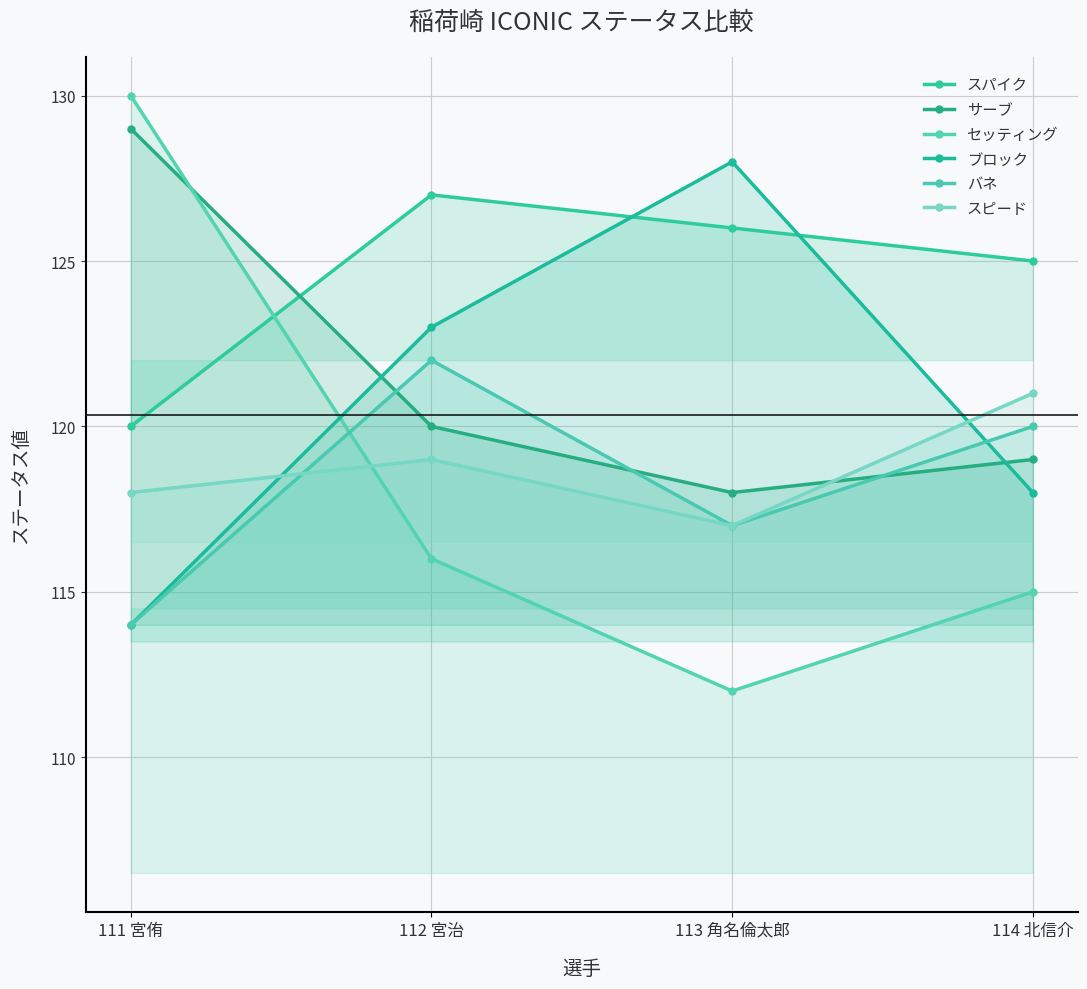

How many スピード values are between 118 and 121?

3